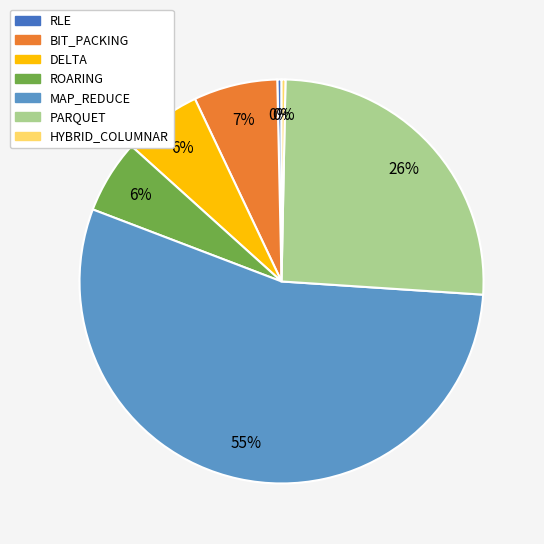

Which has a higher value, HYBRID_COLUMNAR or BIT_PACKING?

BIT_PACKING